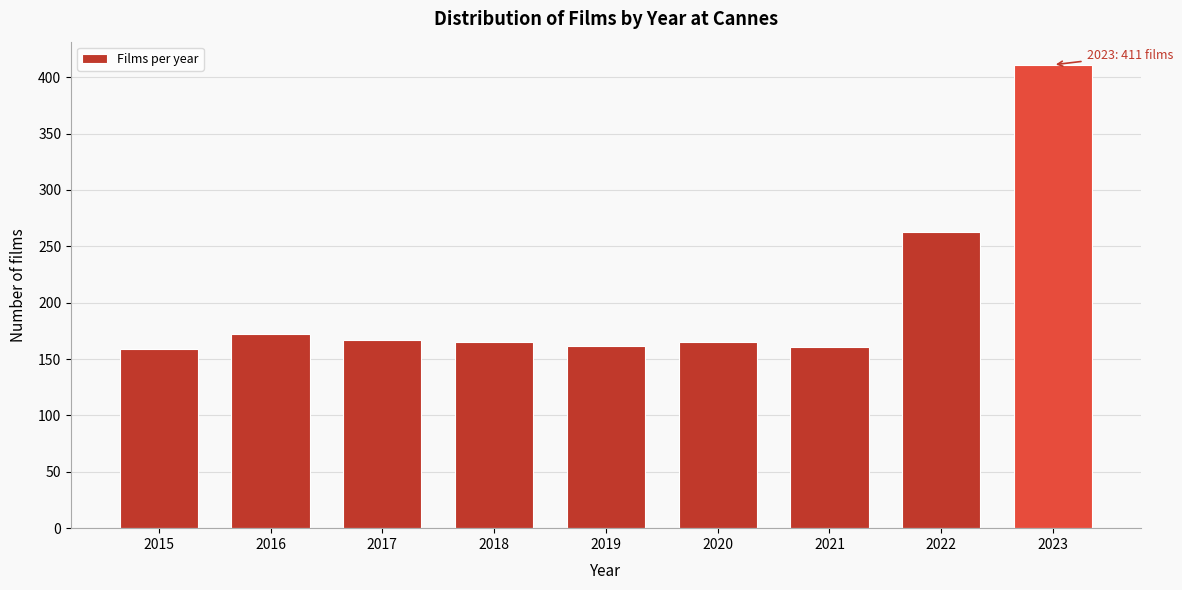

The value at 2020 is 165. True or false?

True